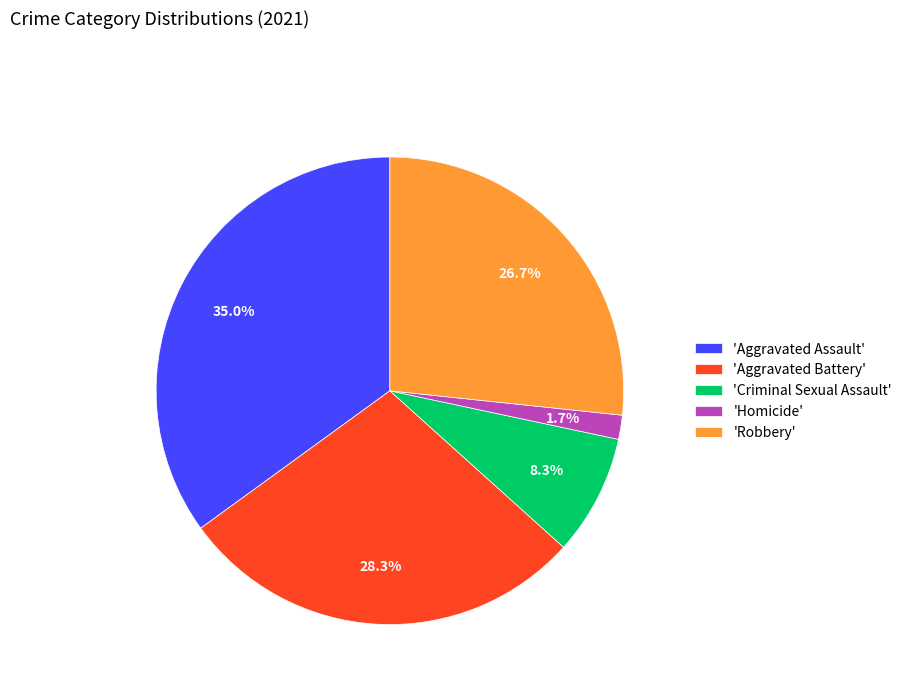

How many slices are in this pie chart?

5